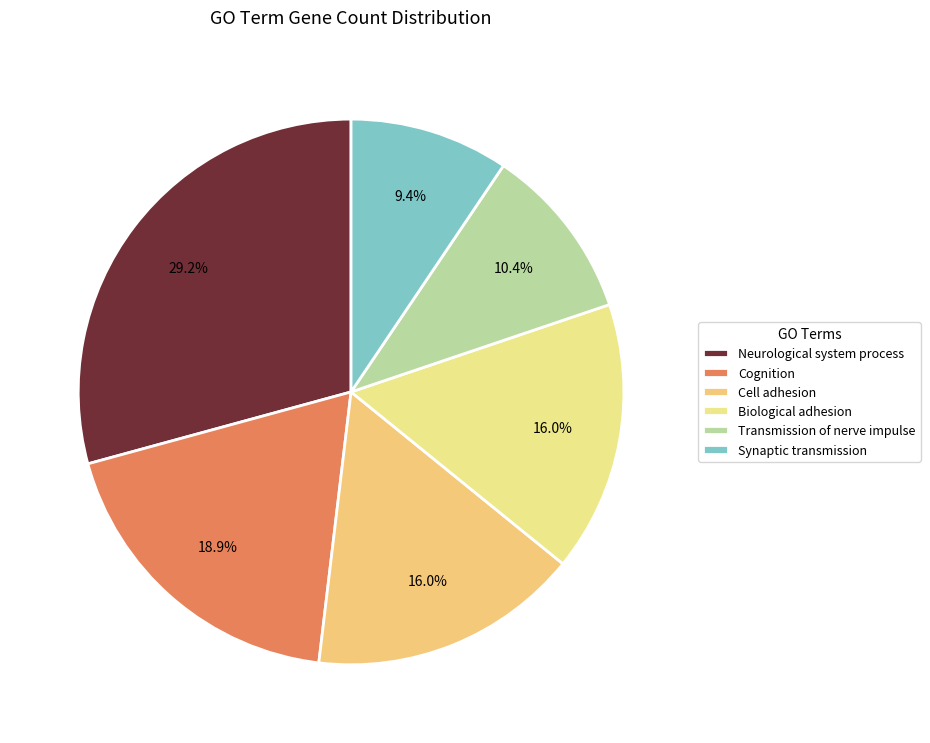

How many slices are in this pie chart?

6